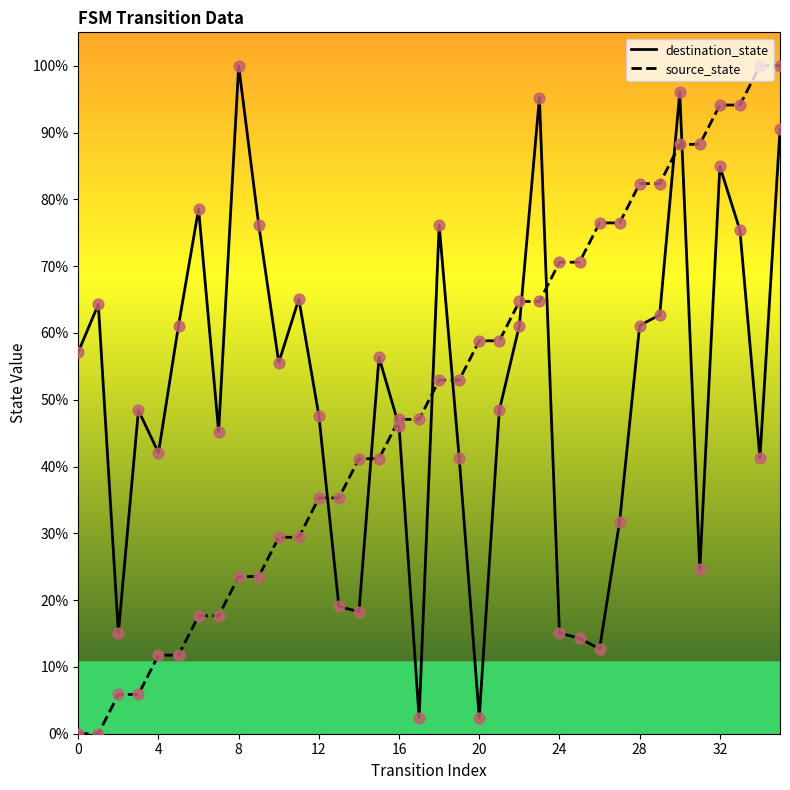

What is the maximum value shown in the chart?

100.0